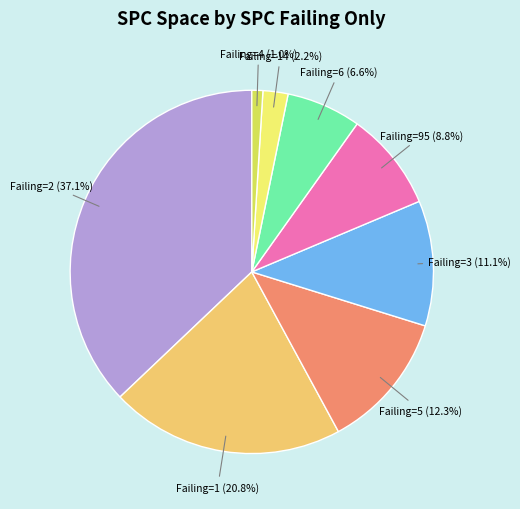

Is there a majority slice in this chart?

No